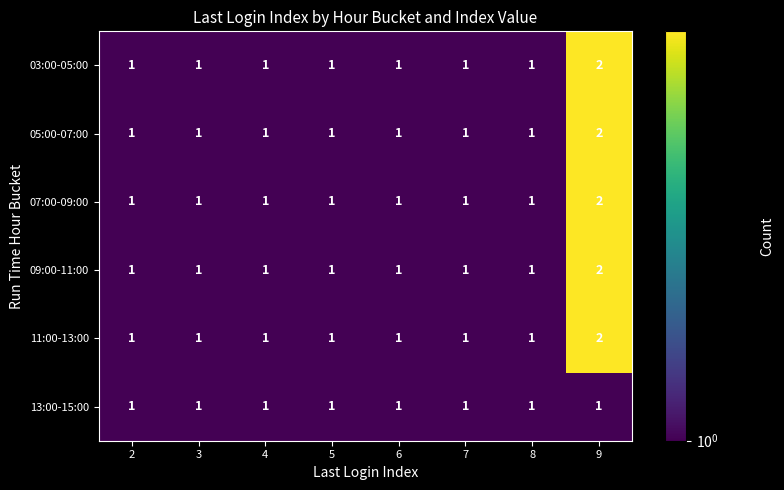

How many 05:00-07:00 values are between 1 and 2?

8